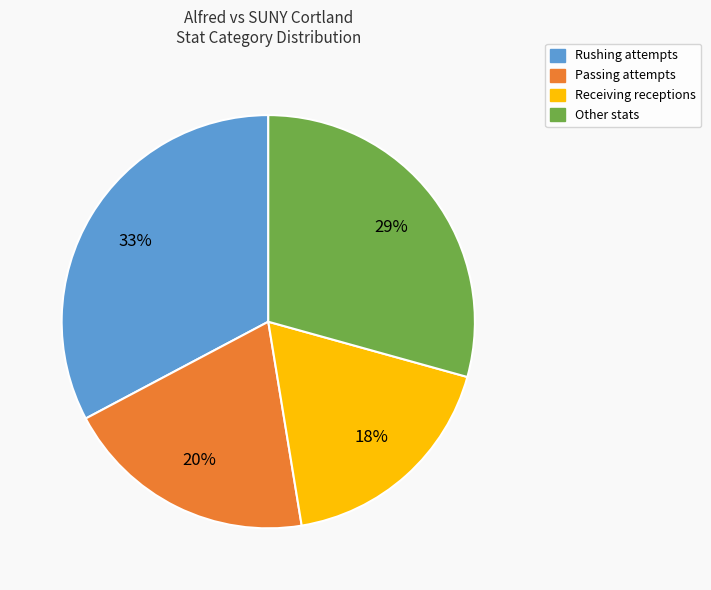

Is there any slice that represents more than half of the pie?

No